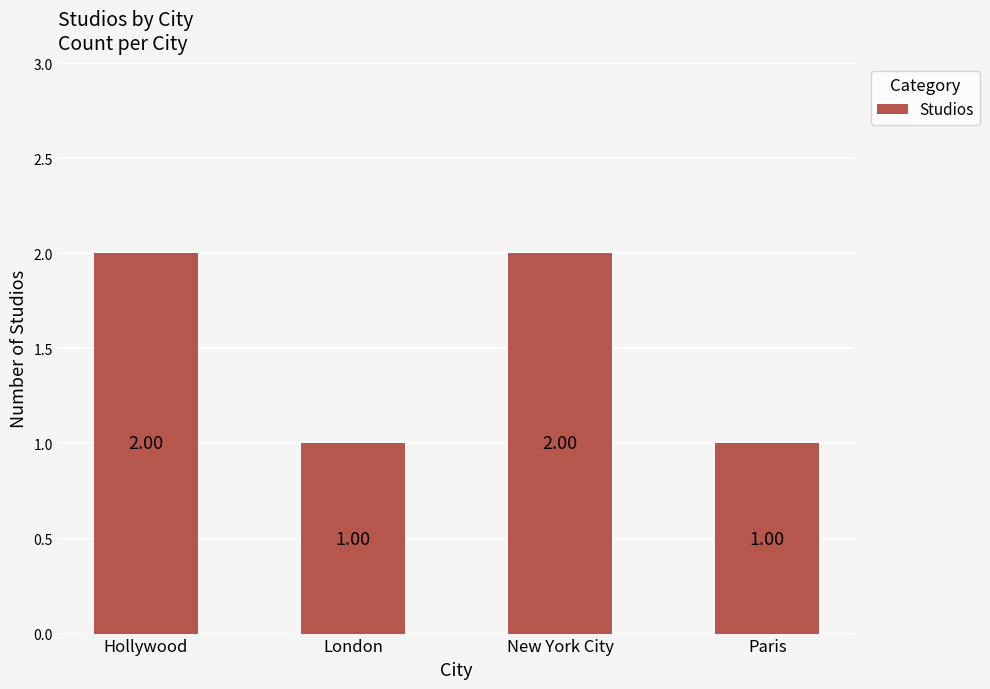

What is the maximum value shown in the chart?

2